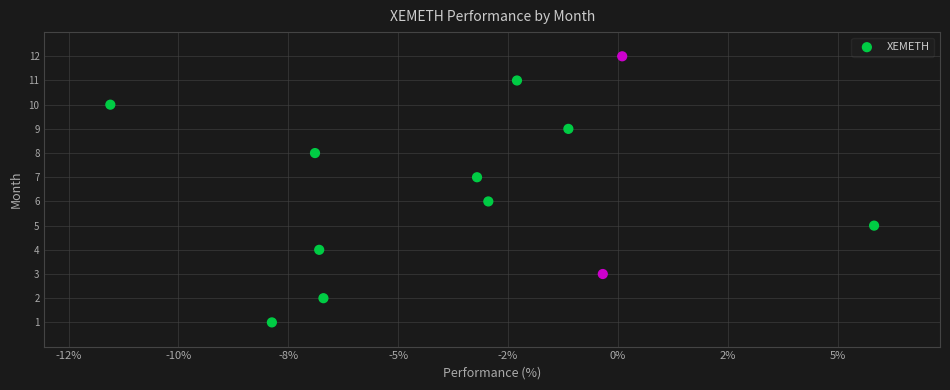

What is the range of Y values (max minus min)?

11